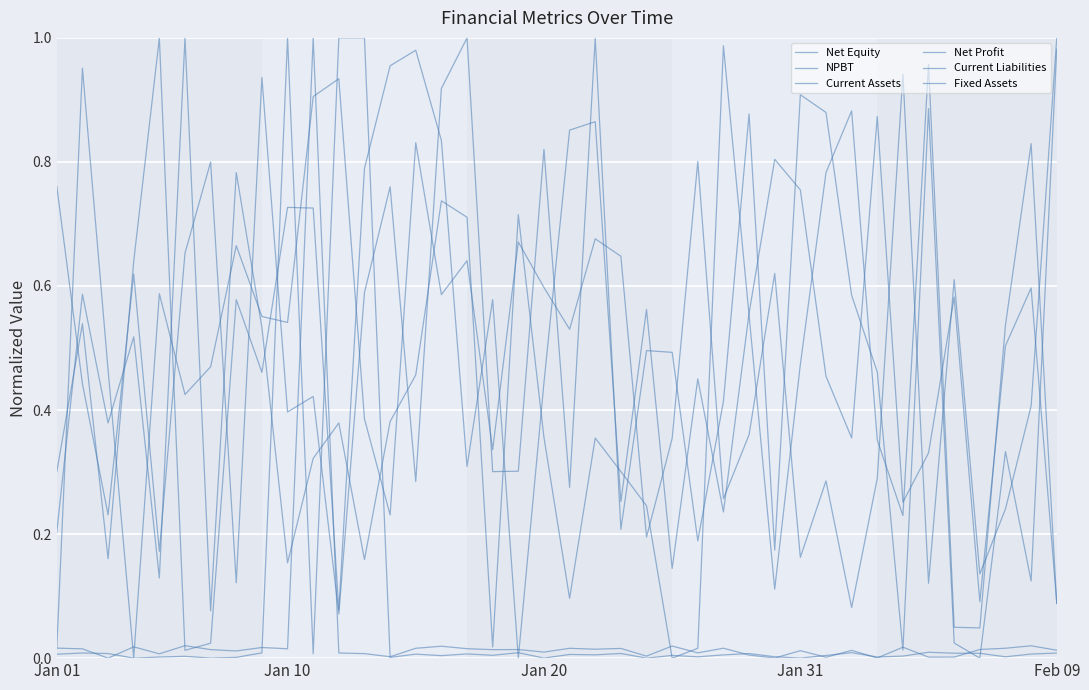

Rank the categories by NPBT value from lowest to highest.

Jan 31, Jan 01, 31, 34, 36, 29, 23, 13, 37, 26, 30, 32, 17, 24, 27, 12, 38, 5, Jan 20, 6, 20, 9, 8, 15, Feb 09, 19, 35, 28, 16, 22, 7, 18, 21, 25, 14, 10, 11, 33, Jan 10, 39